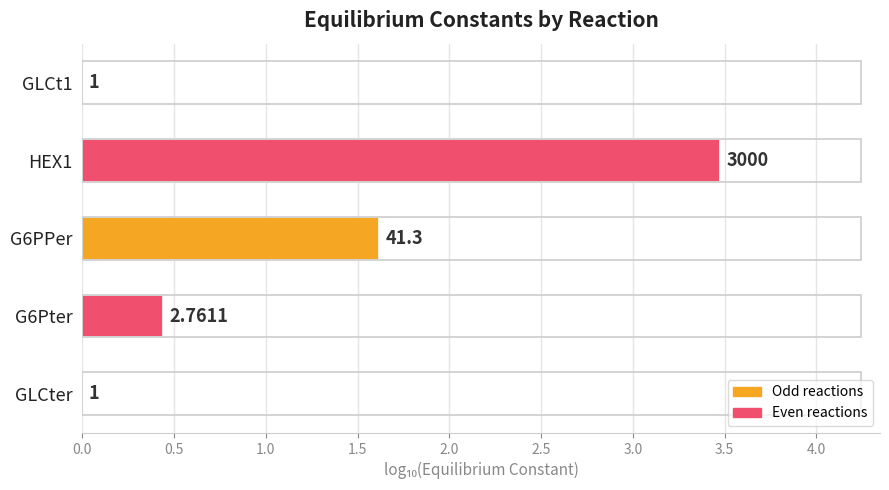

Does the chart contain stacked bars?

No